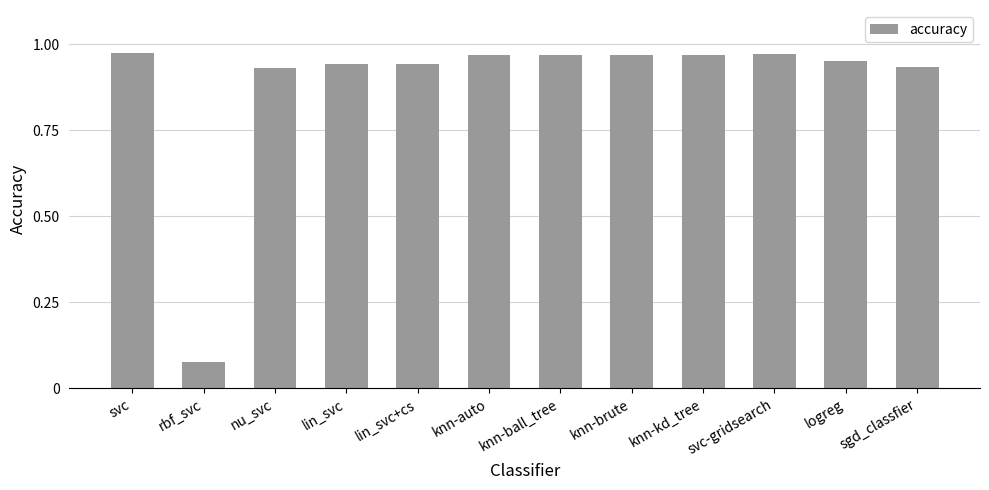

What is the sum of all values?

10.6